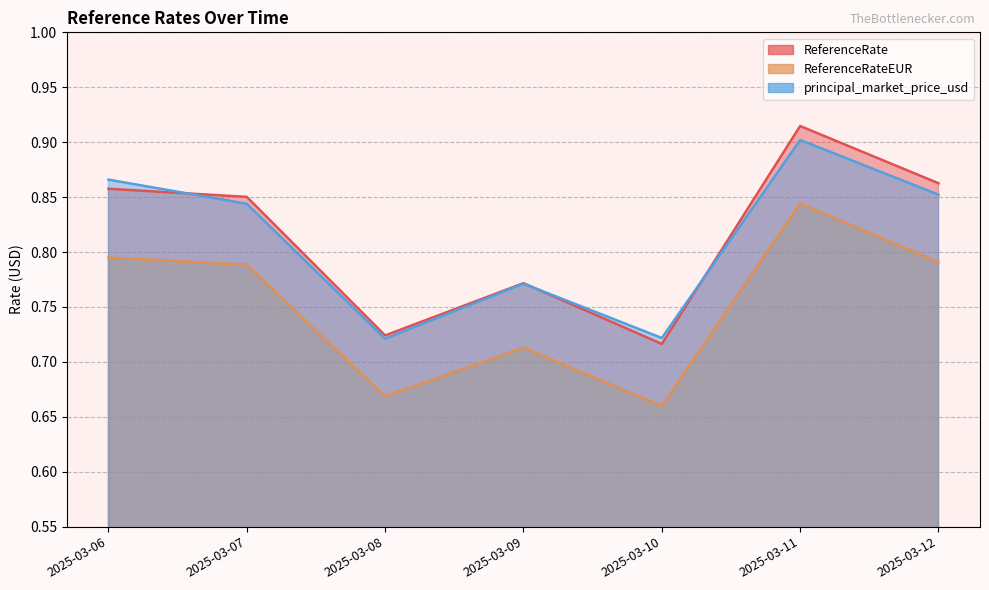

Is the value of ReferenceRateEUR at 2025-03-11 greater than the value of ReferenceRate at 2025-03-12?

No